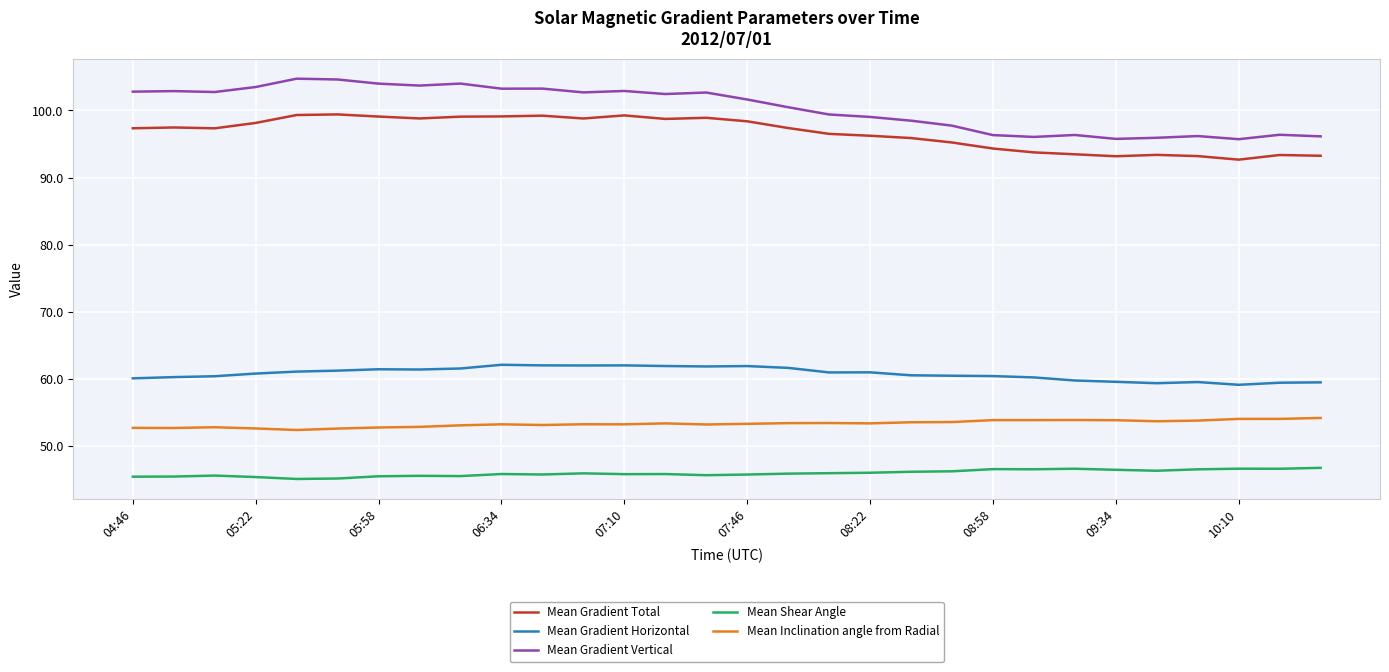

Rank the series by their maximum value, from lowest to highest.

Mean Shear Angle, Mean Inclination angle from Radial, Mean Gradient Horizontal, Mean Gradient Total, Mean Gradient Vertical